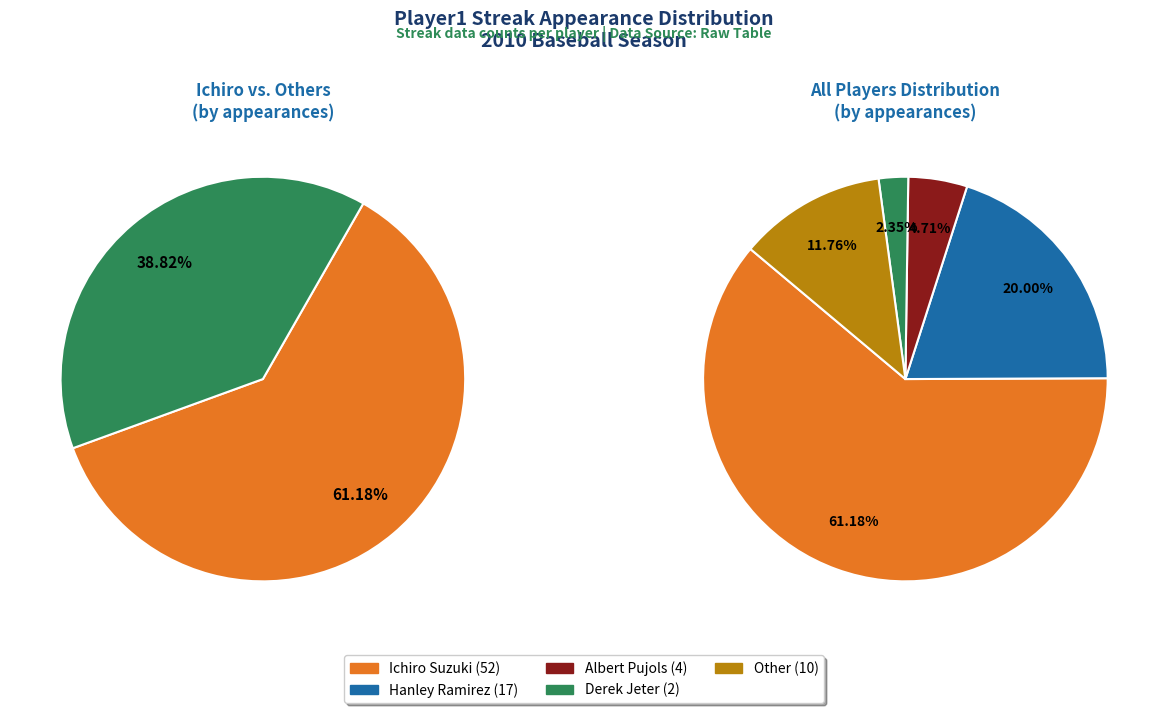

How many slices are in this pie chart?

5